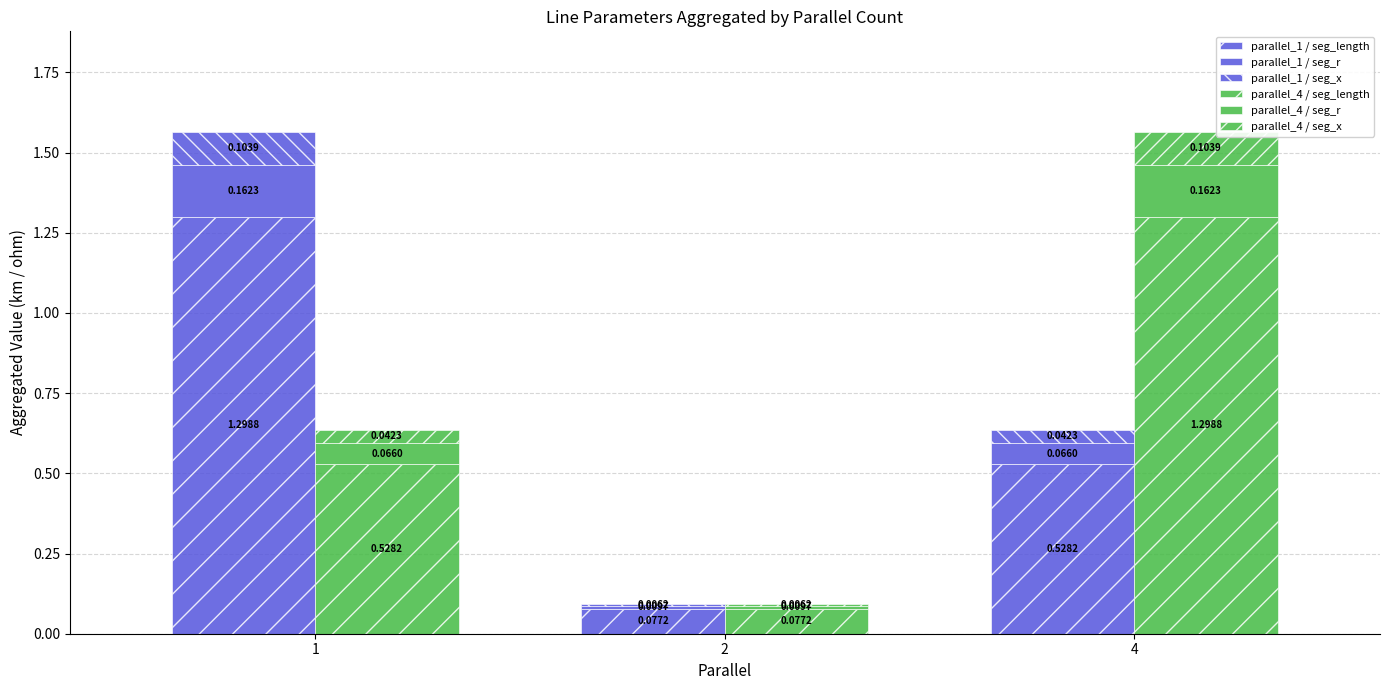

How many groups of bars are there?

3